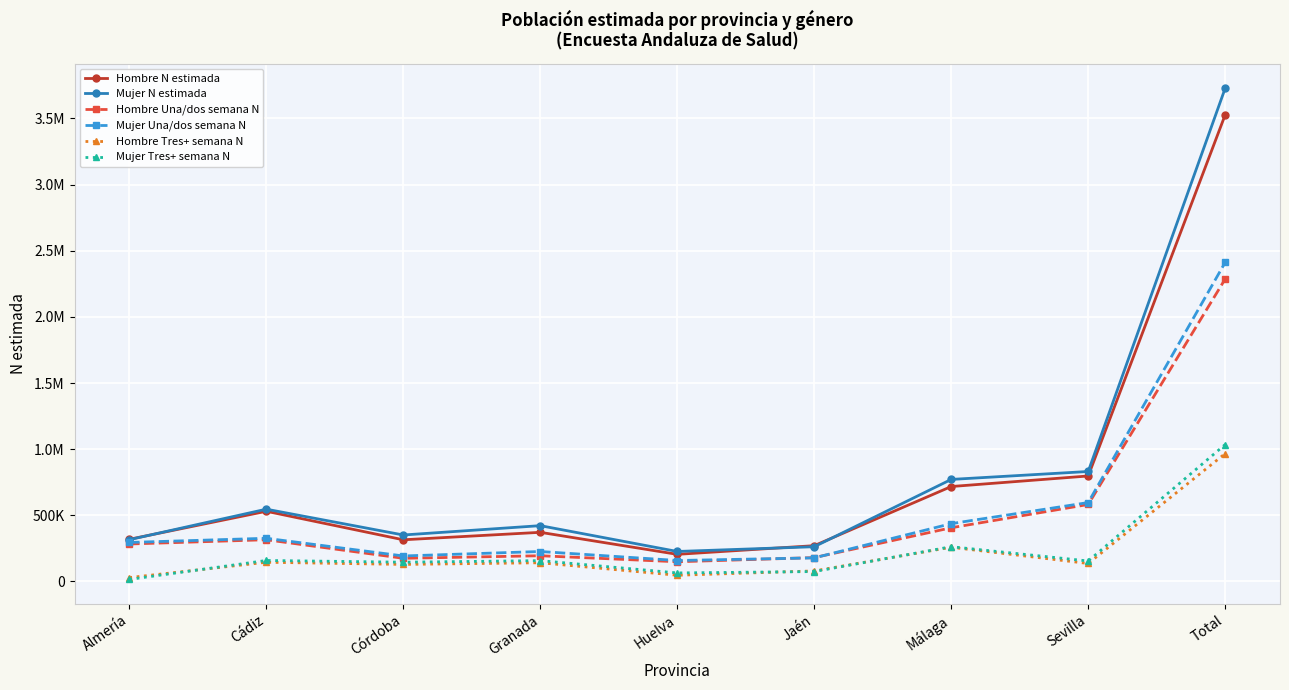

True or false: Hombre Tres+ semana N and Mujer N estimada intersect in this chart.

False